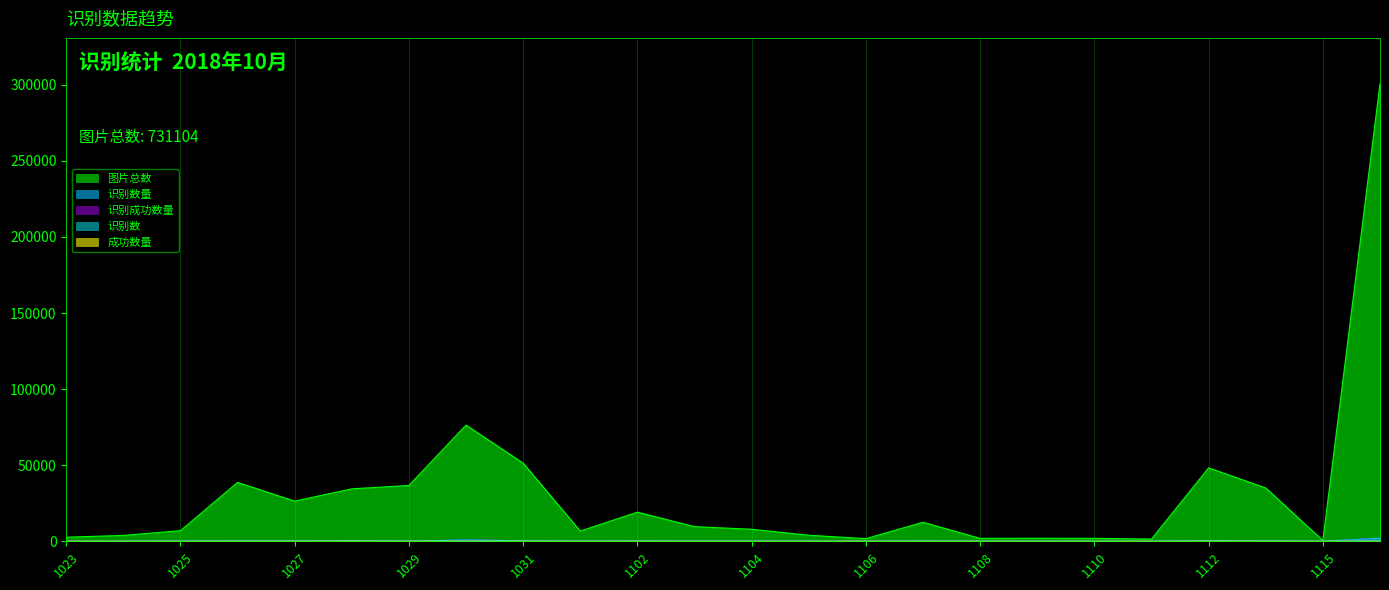

Reading right to left, what are all the values shown in this chart?

图片总数: 300722	515	35075	48245	1500	1910	2011	1920	12517	1747	3976	7897	9625	19147	6749	51358	76387	36702	34463	26397	38718	6969	3879	2675
识别数量: 2037	4	263	427	10	20	18	16	180	20	45	95	95	204	60	327	811	139	397	242	288	116	29	21
识别成功数量: 2037	4	263	427	10	20	18	16	180	20	45	95	95	204	60	327	811	139	397	242	288	116	29	21
识别数: 2037	4	256	427	10	20	18	16	180	20	45	95	95	202	60	325	811	136	377	242	287	116	29	21
成功数量: 0	0	7	0	0	0	0	0	0	0	0	0	0	2	0	2	0	3	20	0	1	0	0	0